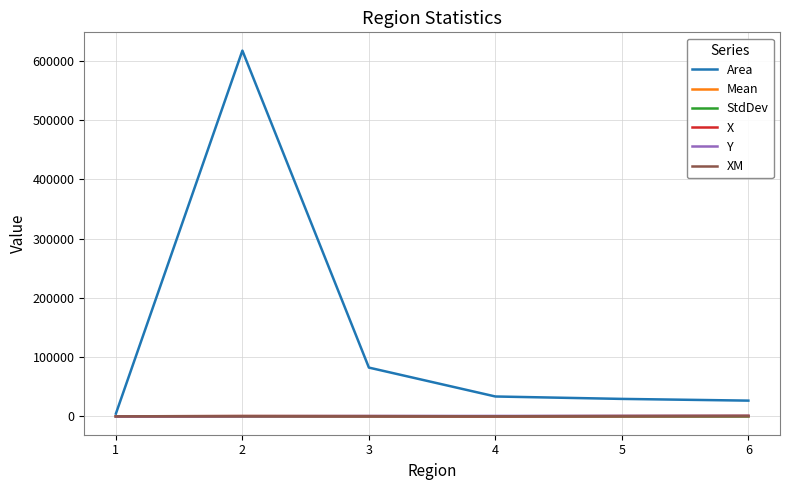

Which series has the largest total across all categories?

Area